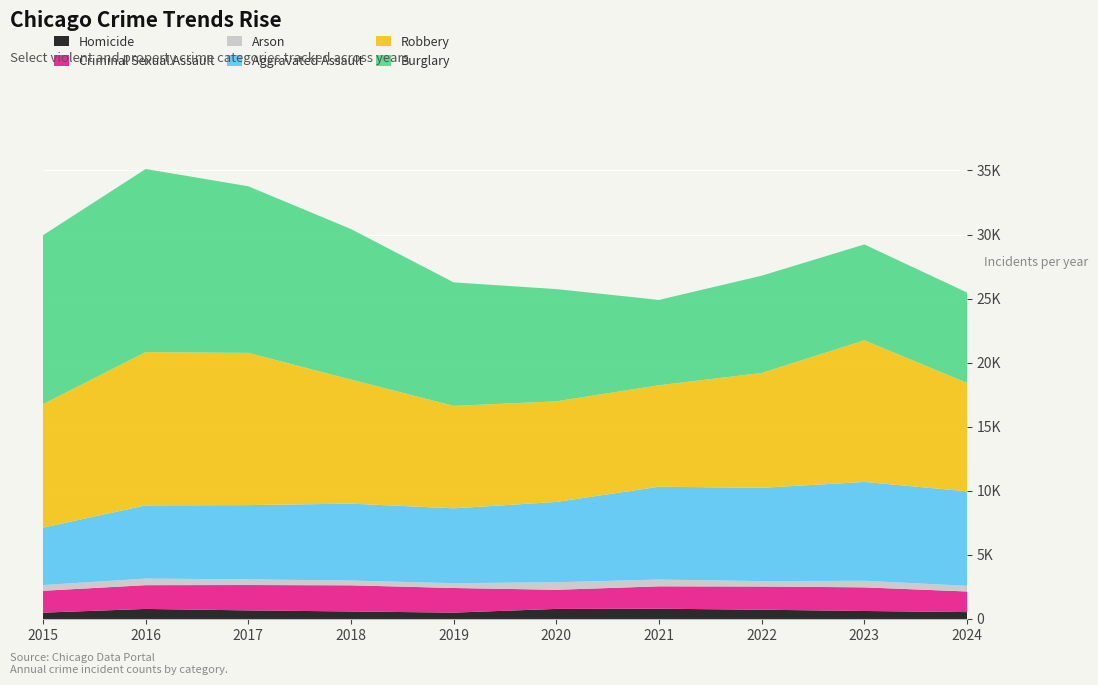

Reading right to left, what are all the values shown in this chart?

Homicide: 2024=539	2023=626	2022=725	2021=804	2020=787	2019=499	2018=588	2017=672	2016=786	2015=496
Criminal Sexual Assault: 2024=1608	2023=1844	2022=1810	2021=1746	2020=1493	2019=1921	2018=2040	2017=1979	2016=1854	2015=1705
Arson: 2024=444	2023=513	2022=422	2021=529	2020=588	2019=376	2018=373	2017=444	2016=515	2015=448
Aggravated Assault: 2024=7373	2023=7712	2022=7280	2021=7242	2020=6265	2019=5841	2018=6002	2017=5793	2016=5713	2015=4480
Robbery: 2024=8459	2023=11053	2022=8963	2021=7920	2020=7855	2019=7995	2018=9681	2017=11880	2016=11960	2015=9638
Burglary: 2024=7056	2023=7482	2022=7592	2021=6662	2020=8758	2019=9638	2018=11747	2017=13001	2016=14289	2015=13184